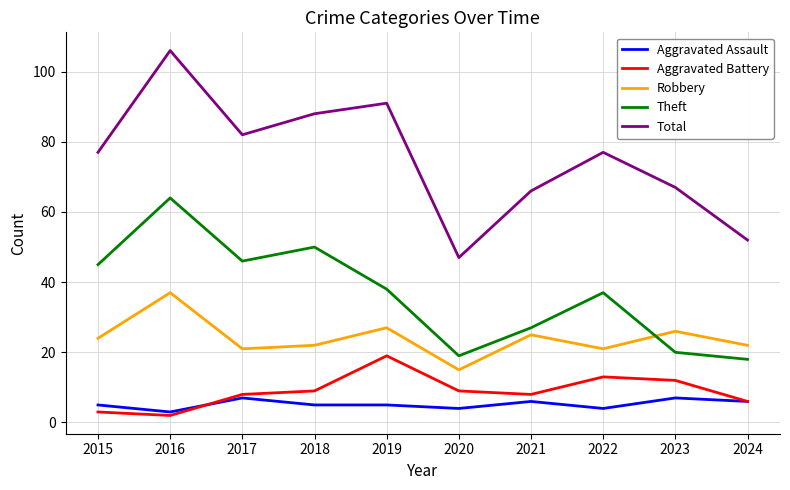

Reading left to right, list all the values displayed in this chart.

Aggravated Assault: 2015=5	2016=3	2017=7	2018=5	2019=5	2020=4	2021=6	2022=4	2023=7	2024=6
Aggravated Battery: 2015=3	2016=2	2017=8	2018=9	2019=19	2020=9	2021=8	2022=13	2023=12	2024=6
Robbery: 2015=24	2016=37	2017=21	2018=22	2019=27	2020=15	2021=25	2022=21	2023=26	2024=22
Theft: 2015=45	2016=64	2017=46	2018=50	2019=38	2020=19	2021=27	2022=37	2023=20	2024=18
Total: 2015=77	2016=106	2017=82	2018=88	2019=91	2020=47	2021=66	2022=77	2023=67	2024=52